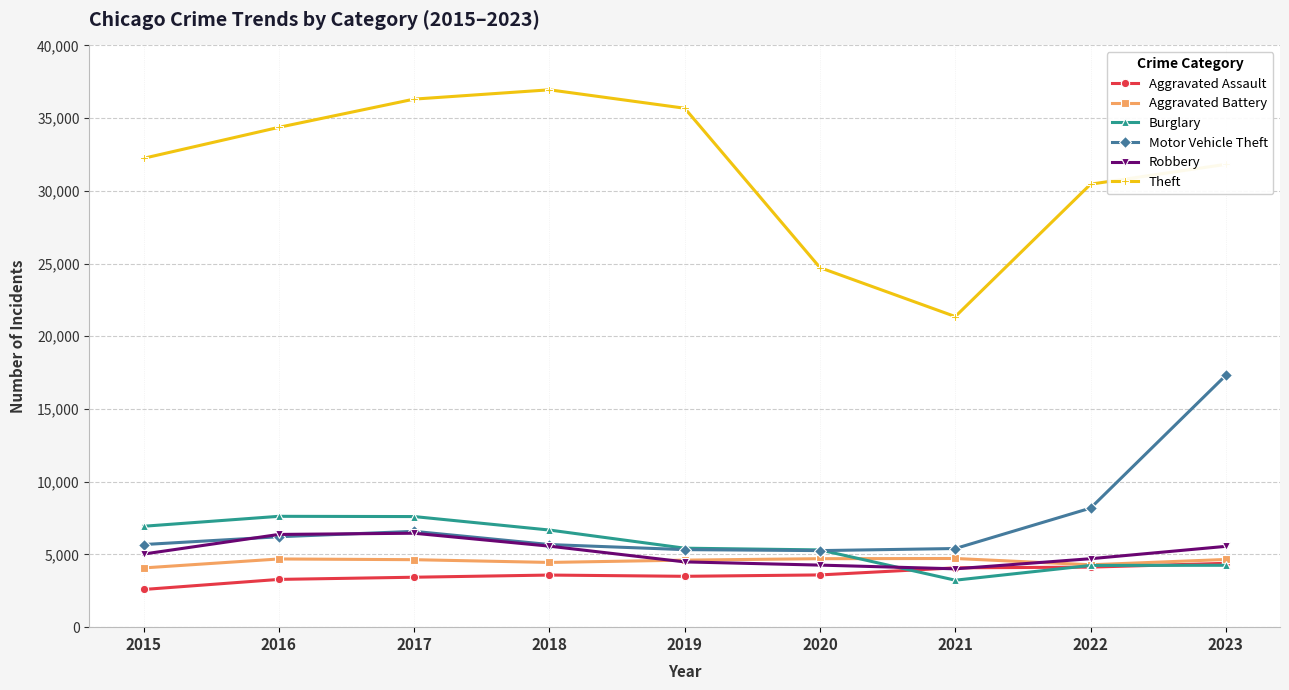

What is the difference between the maximum and minimum values in the Robbery series?

2448